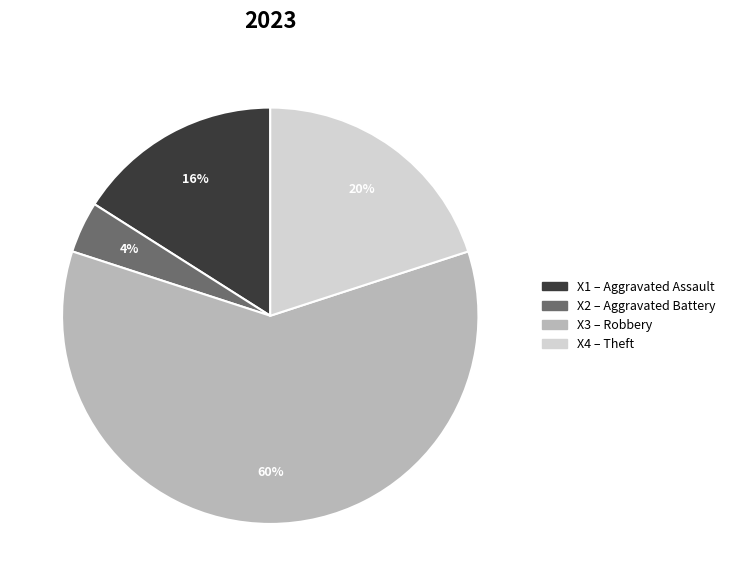

To the nearest percent, what is the average slice percentage?

25%